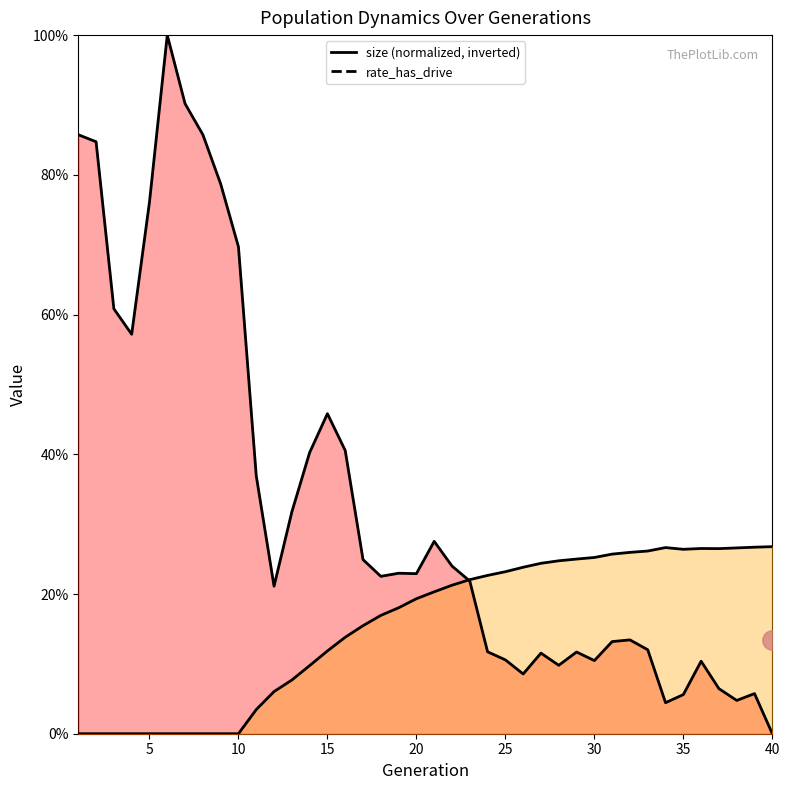

Is it true that size equals 0.9 at 8?

True